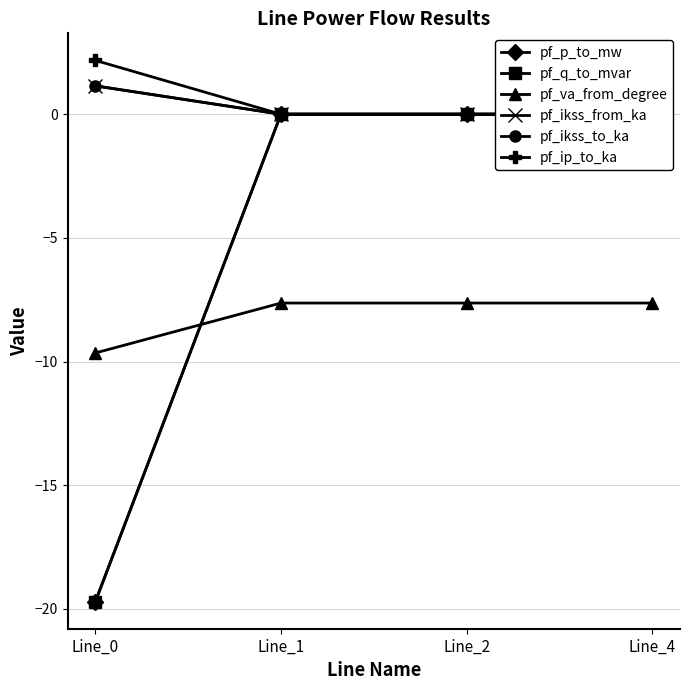

Which series has the widest spread of values?

pf_q_to_mvar